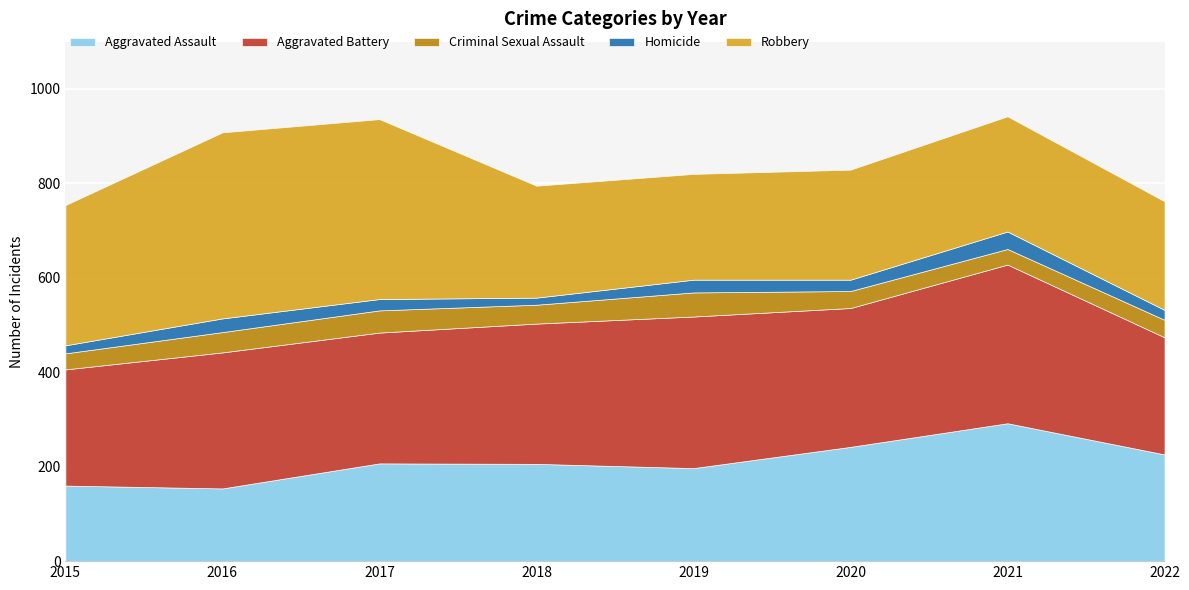

Reading right to left, transcribe all the data shown in this chart.

Aggravated Assault: 226	292	242	197	206	207	154	160
Aggravated Battery: 248	336	294	321	297	277	288	246
Criminal Sexual Assault: 37	33	36	51	40	47	43	34
Homicide: 21	37	24	27	15	24	29	17
Robbery: 230	244	233	224	237	381	394	297